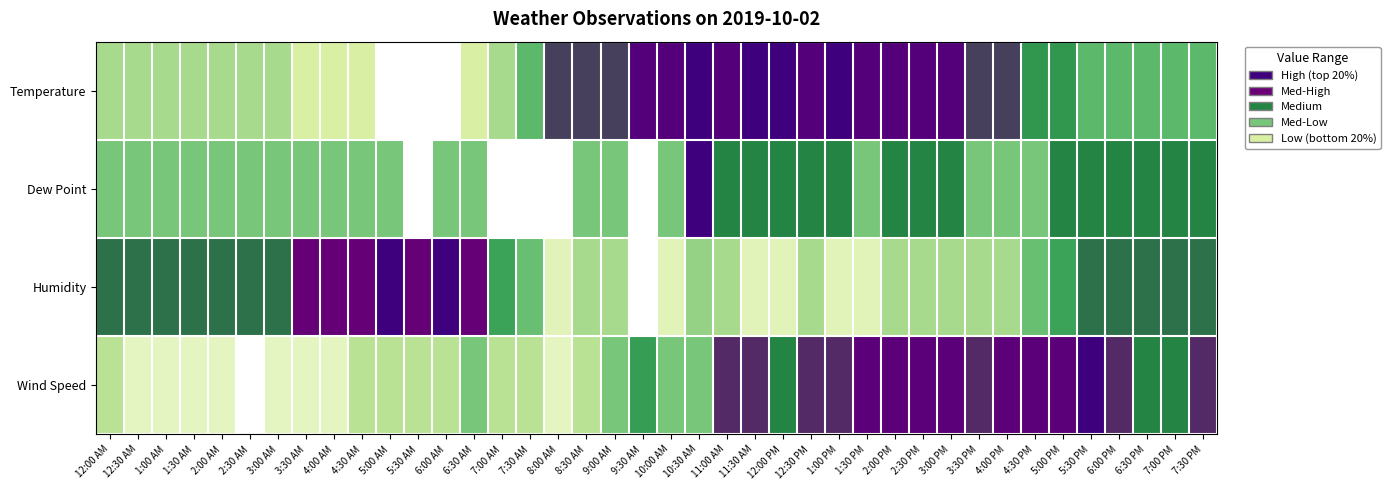

How many distinct data groups are displayed?

4